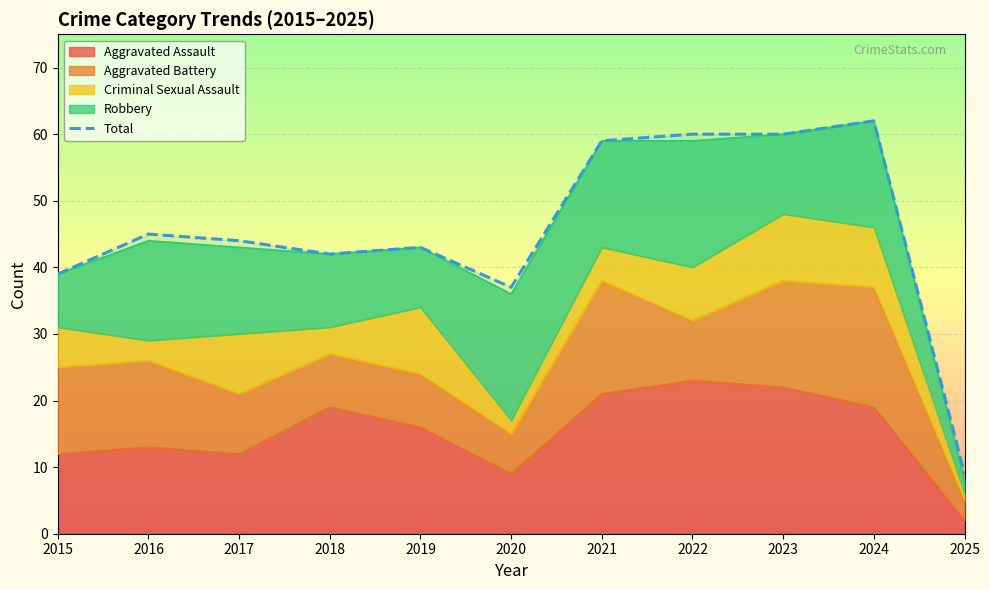

Approximately how many times larger is the value at 2021 compared to 2015?

1.5